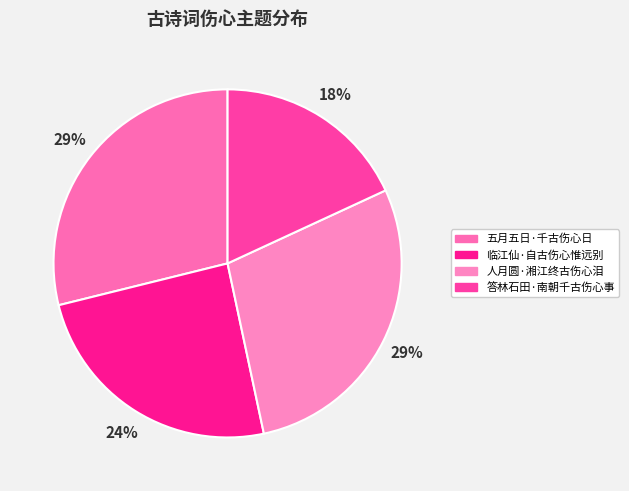

Rank the categories by value from highest to lowest.

五月五日·千古伤心日, 人月圆·湘江终古伤心泪, 临江仙·自古伤心惟远别, 答林石田·南朝千古伤心事